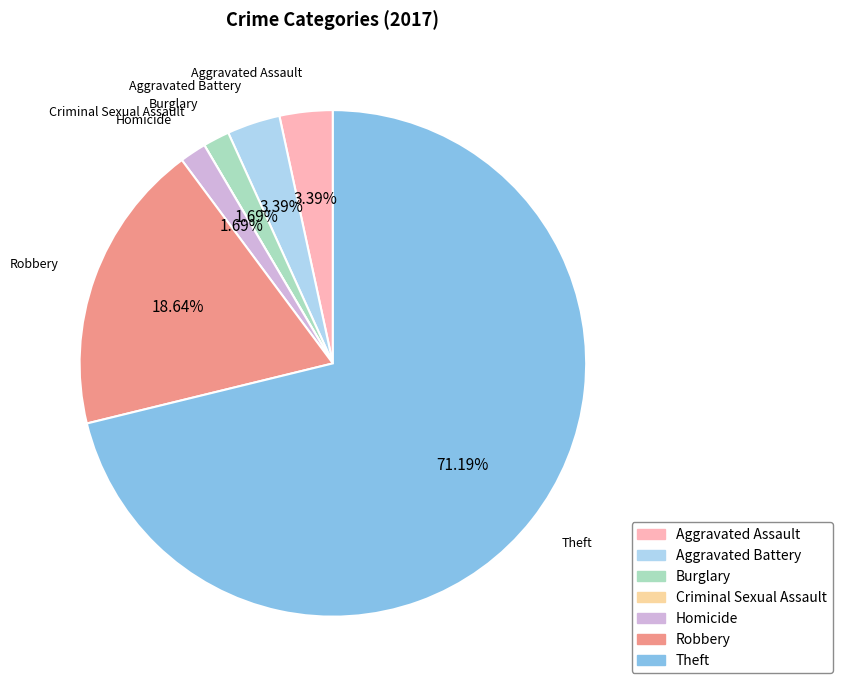

The Burglary slice represents 2% of the pie. True or false?

True